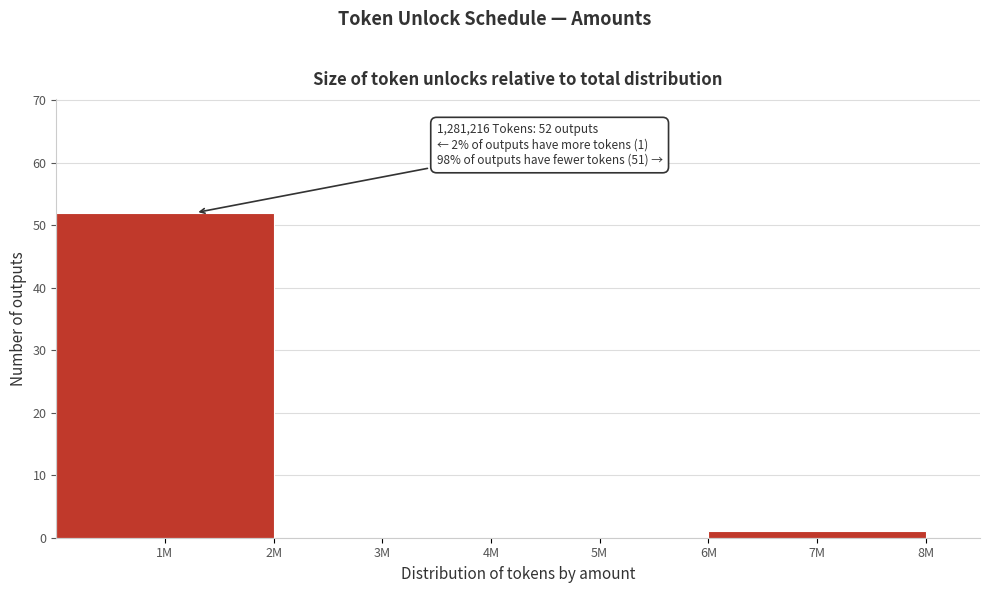

Reading right to left, what are all the values shown in this chart?

7M=1	5M=0	3M=0	1M=52